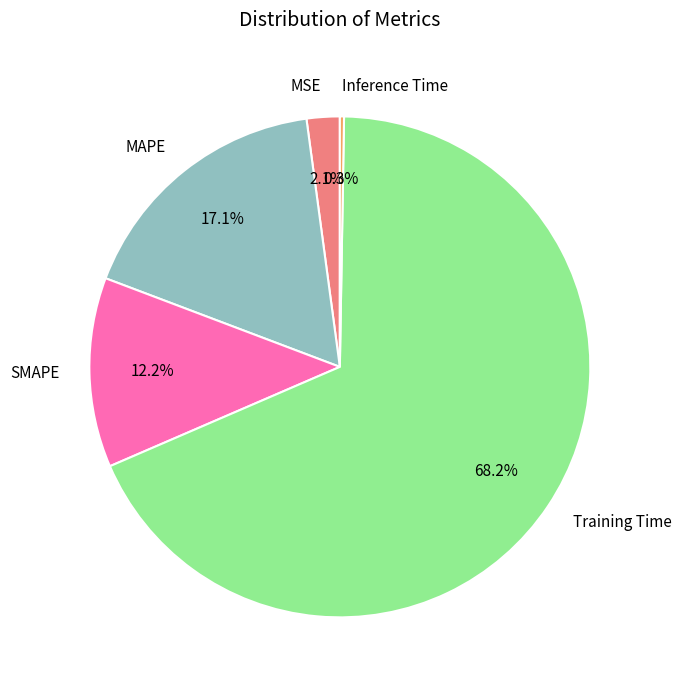

What percentage do Training Time and SMAPE together represent?

80.5%